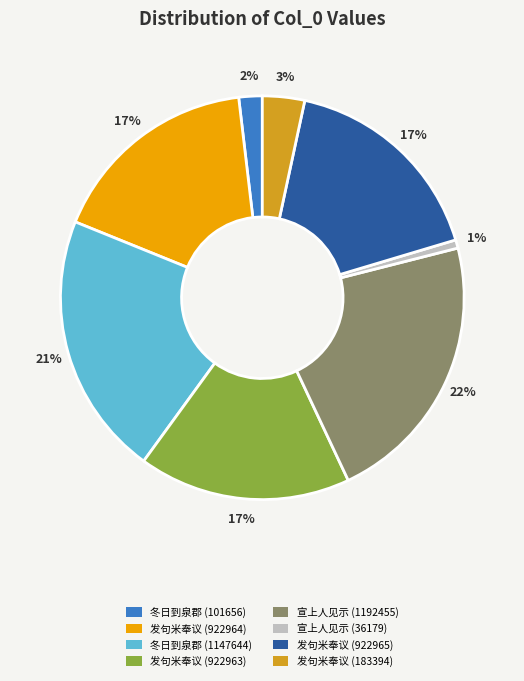

To the nearest percent, what is the average slice percentage?

12%